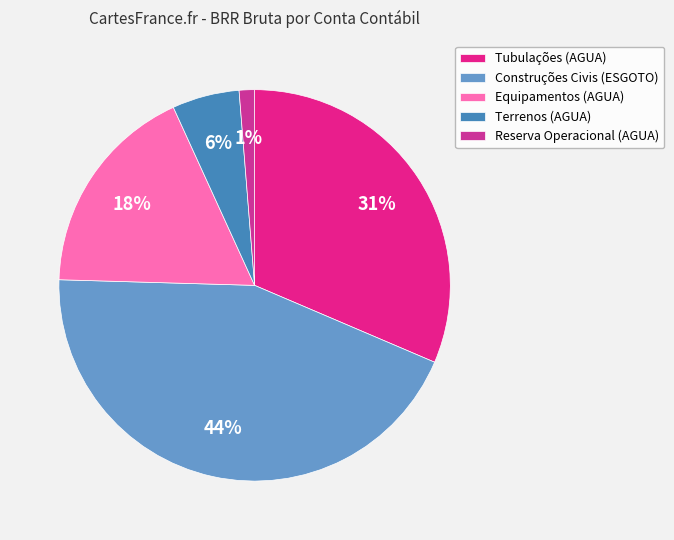

Is there any slice that represents more than half of the pie?

No